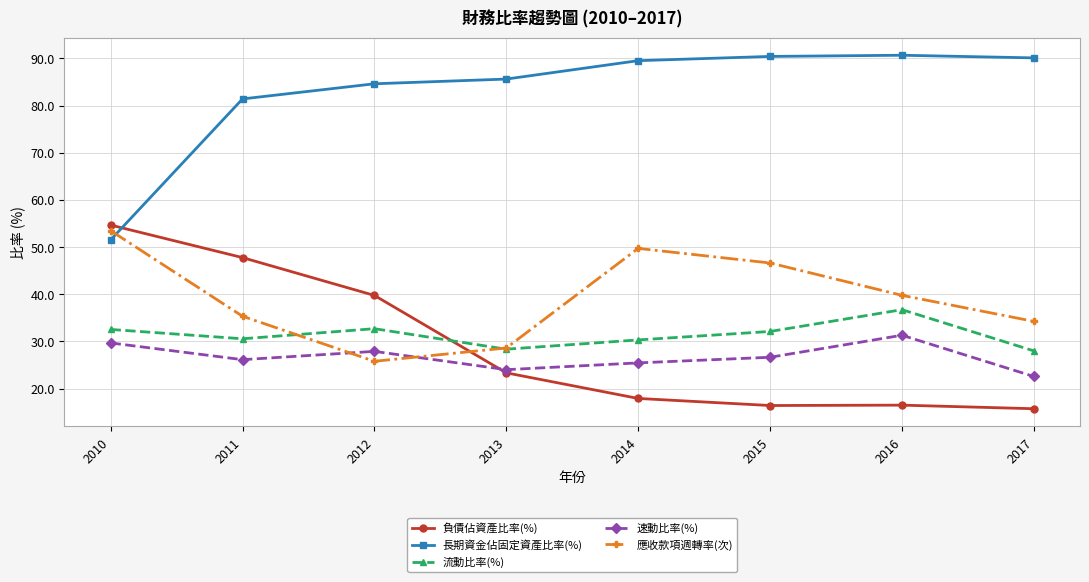

True or false: 長期資金佔固定資產比率(%) and 速動比率(%) cross at least once.

False